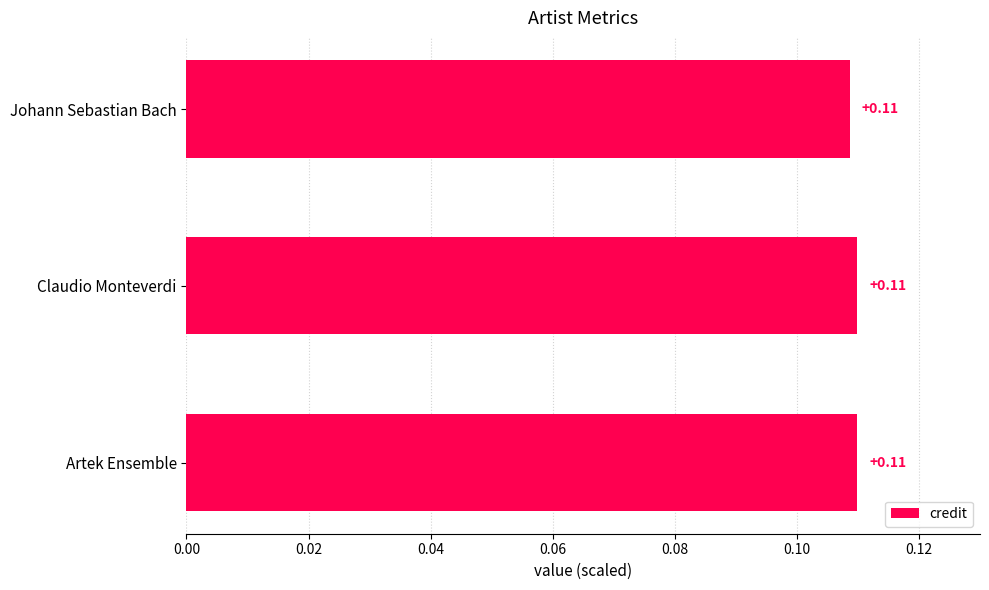

What is the label of the 3rd bar from the top?

Artek Ensemble